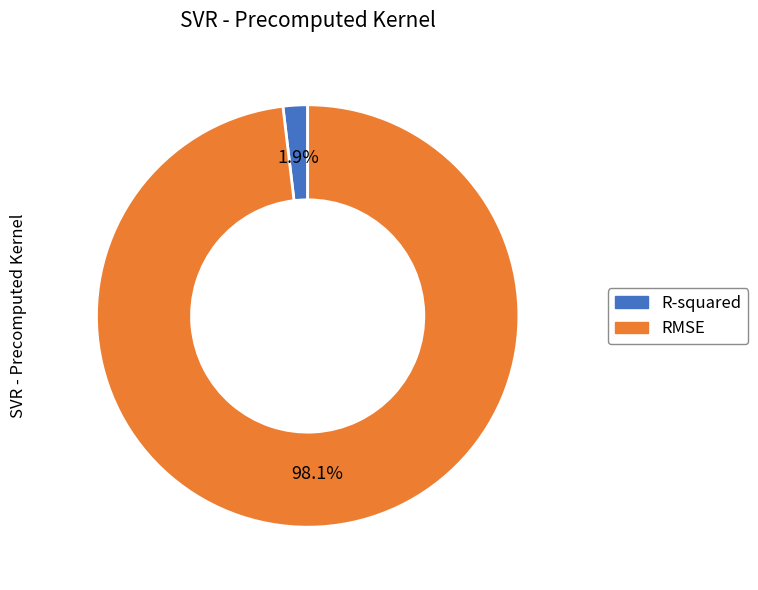

How many segments does this pie chart have?

2